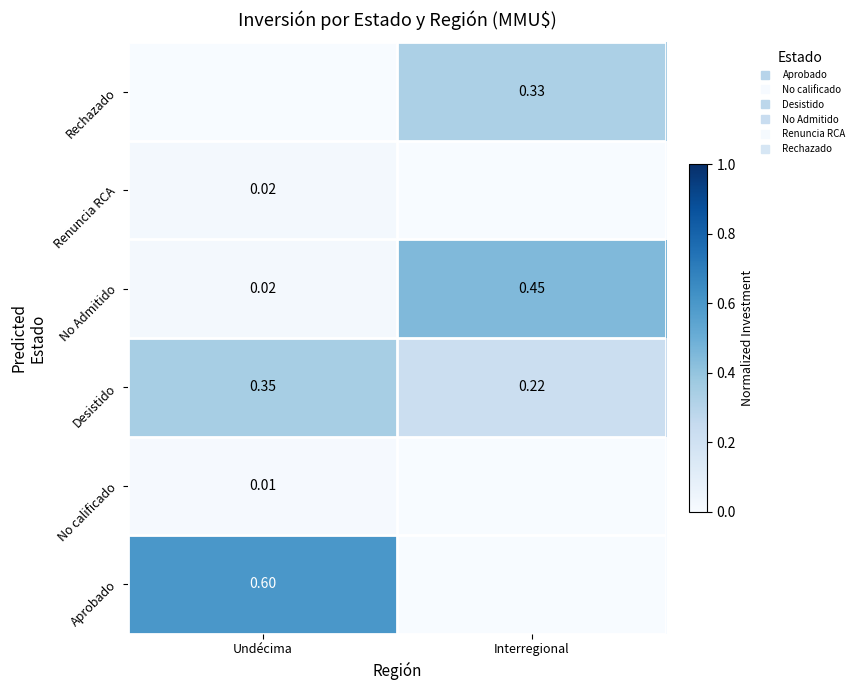

Between Undécima and Interregional, which is larger?

Undécima